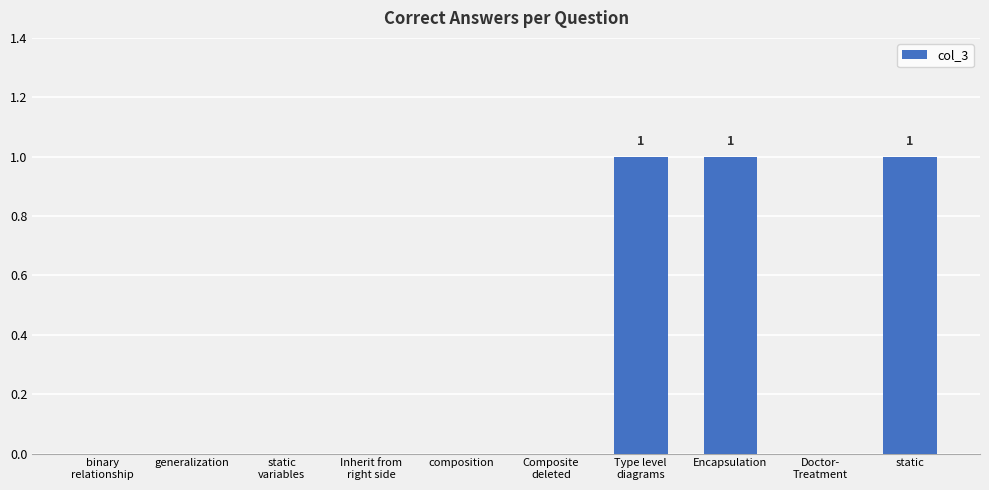

Are the bars horizontal?

No